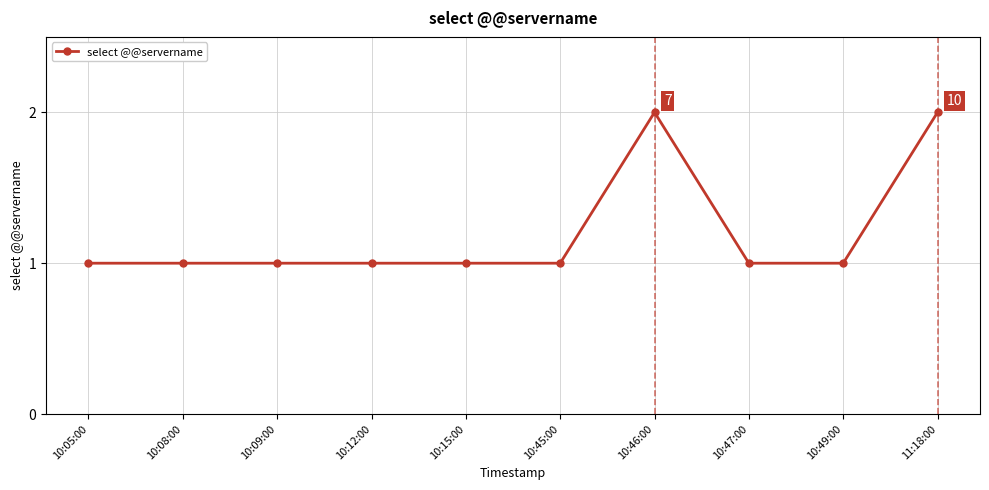

Count the values in the range 1 to 2.

10